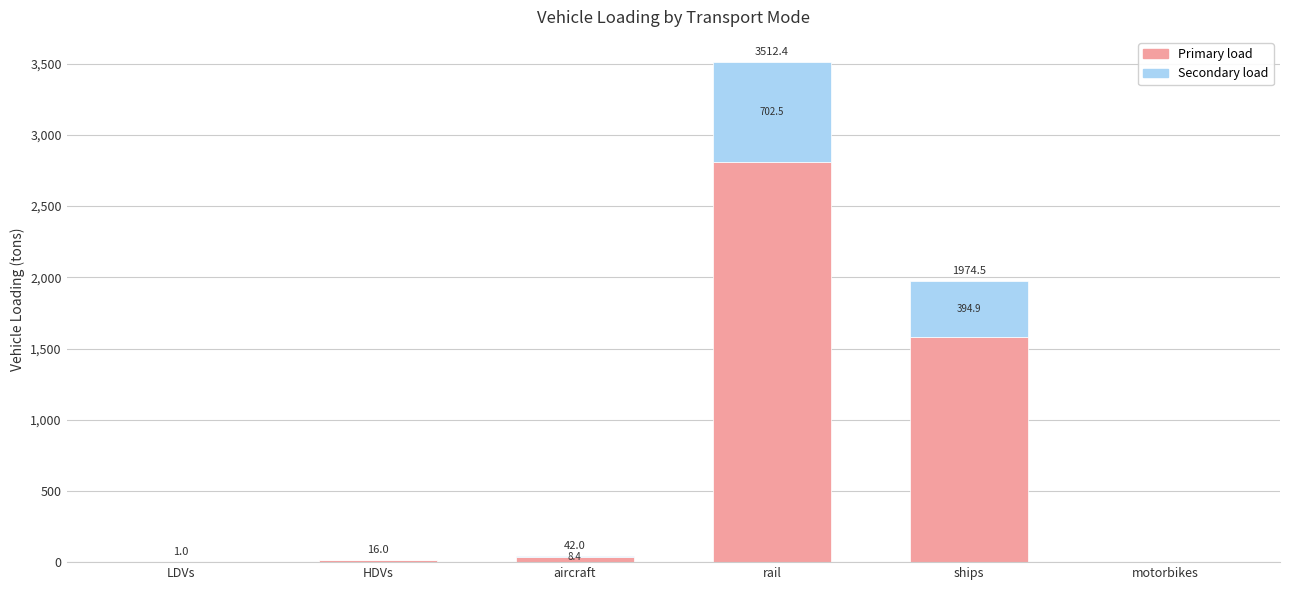

Which has a higher value, rail or motorbikes?

rail